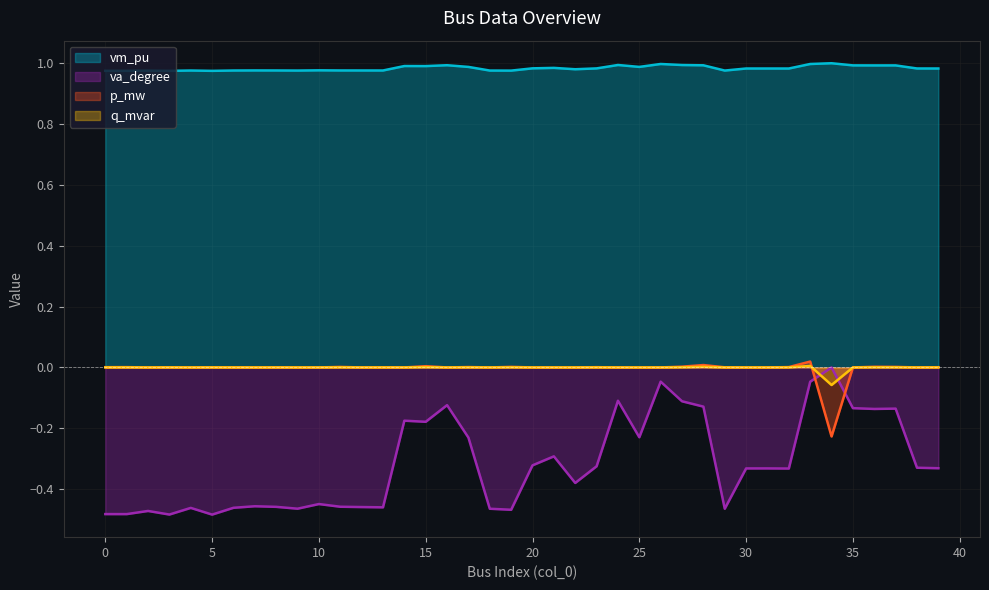

At how many categories does at least one series exceed 0?

40